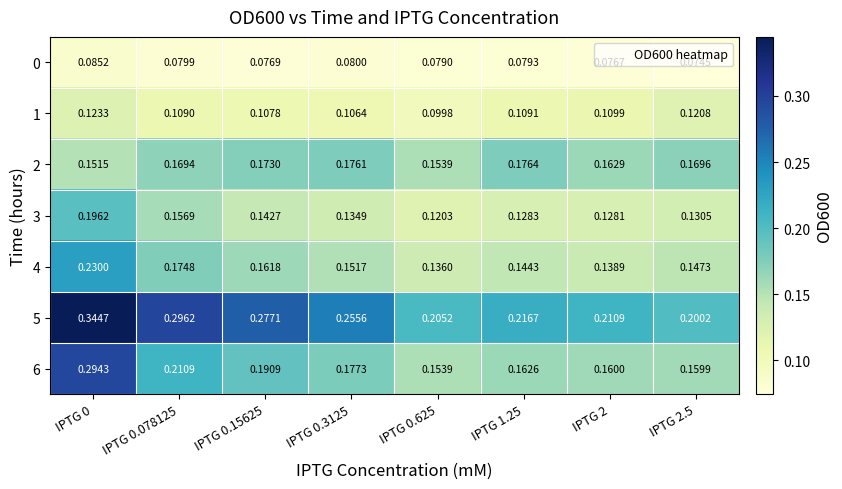

Which category has the lowest value across all series?

IPTG 2.5